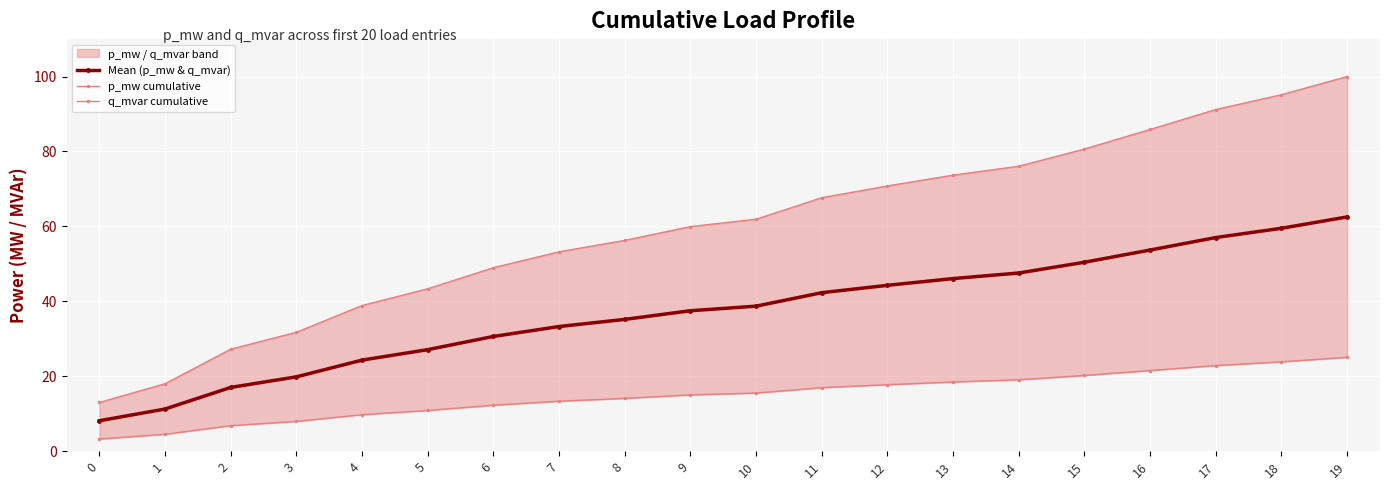

What is the average value of the q_mvar cumulative series?

15.0